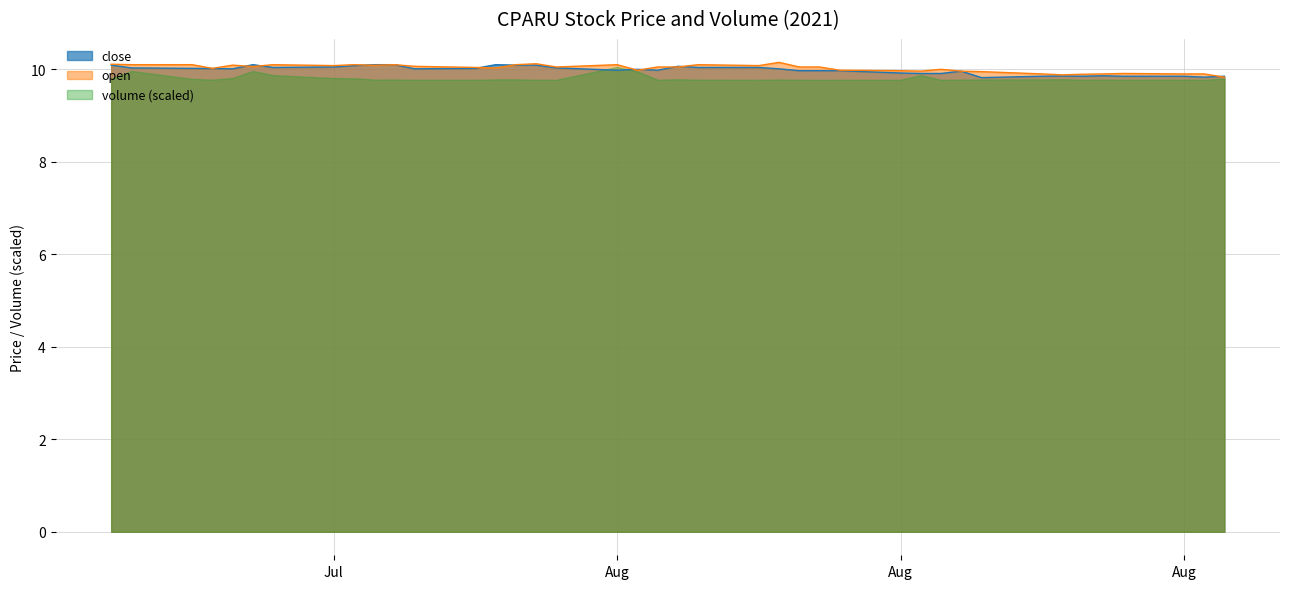

At how many categories does at least one series exceed 9?

40